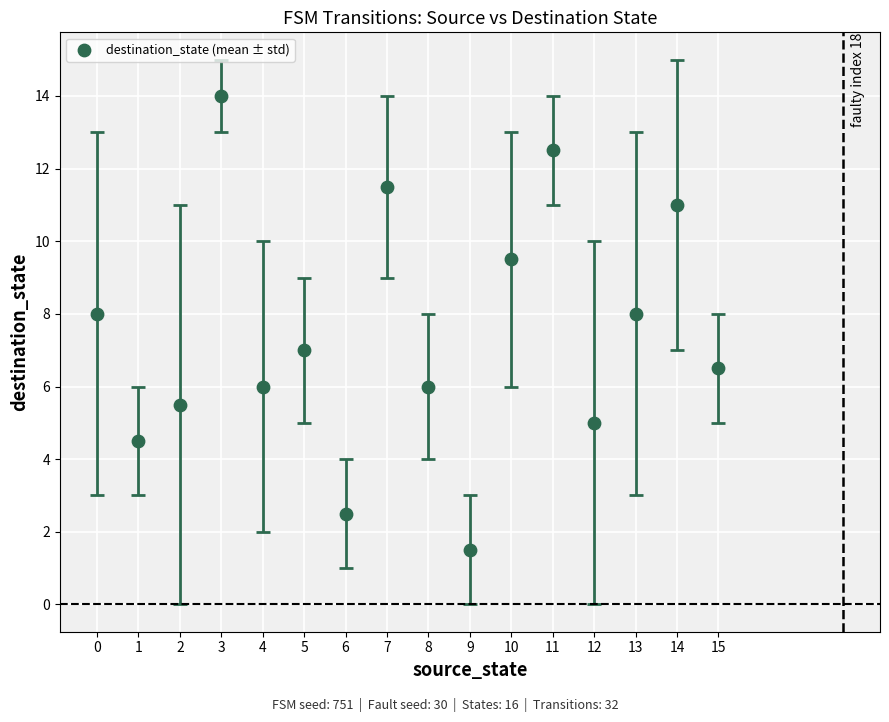

What is the range of Y values (max minus min)?

12.5